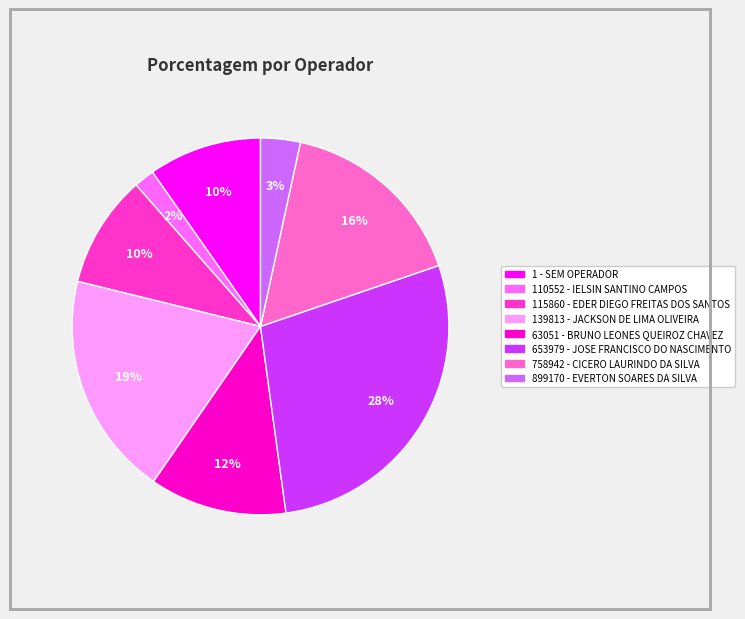

How many slices are in this pie chart?

8